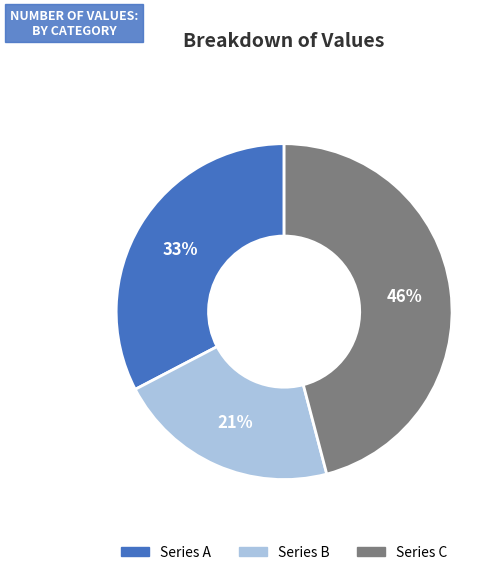

What is the largest slice in the pie chart?

Series C